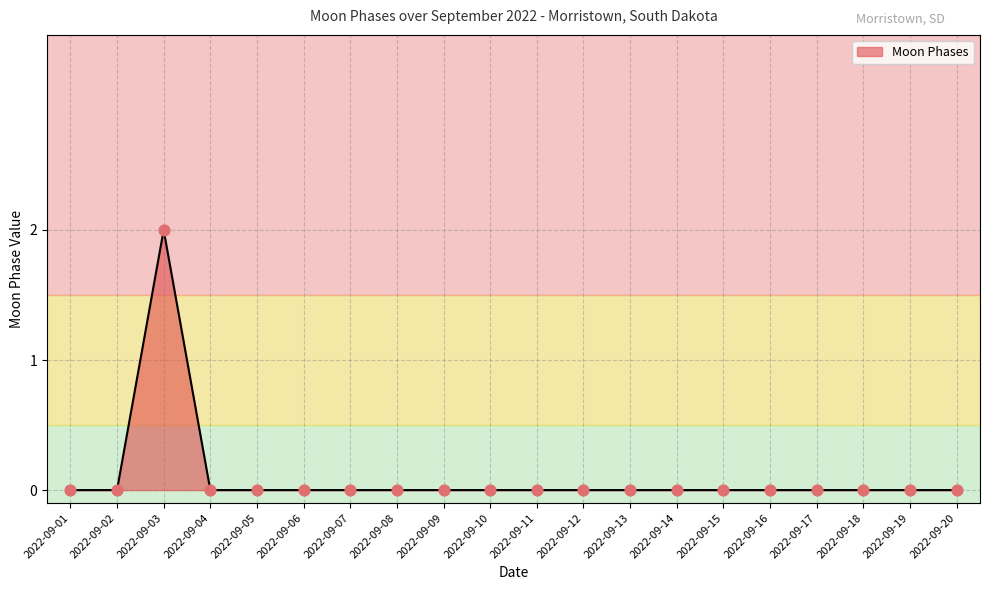

Which label corresponds to the largest value in the chart?

2022-09-03